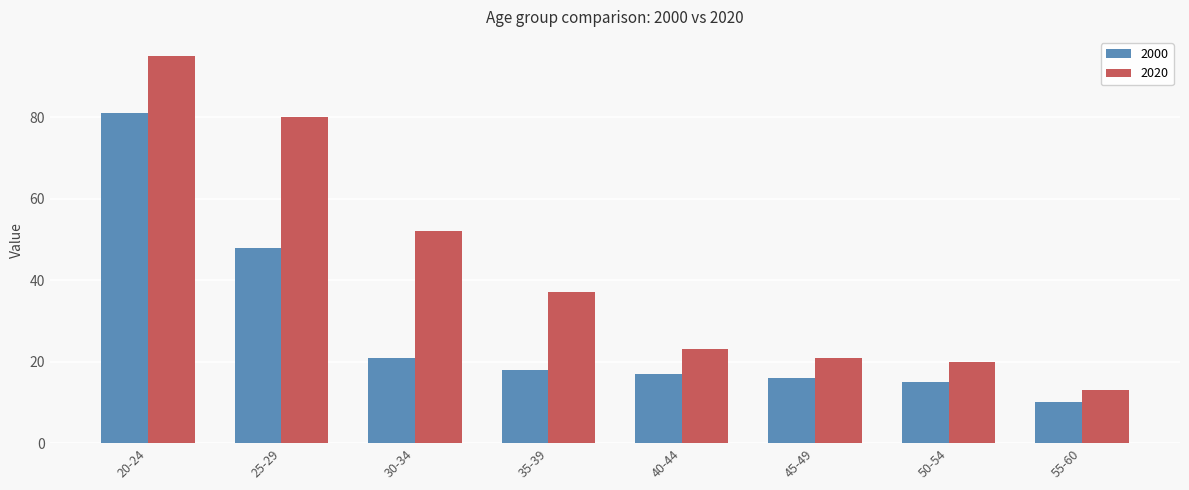

Rank the series by their average value, from lowest to highest.

2000, 2020